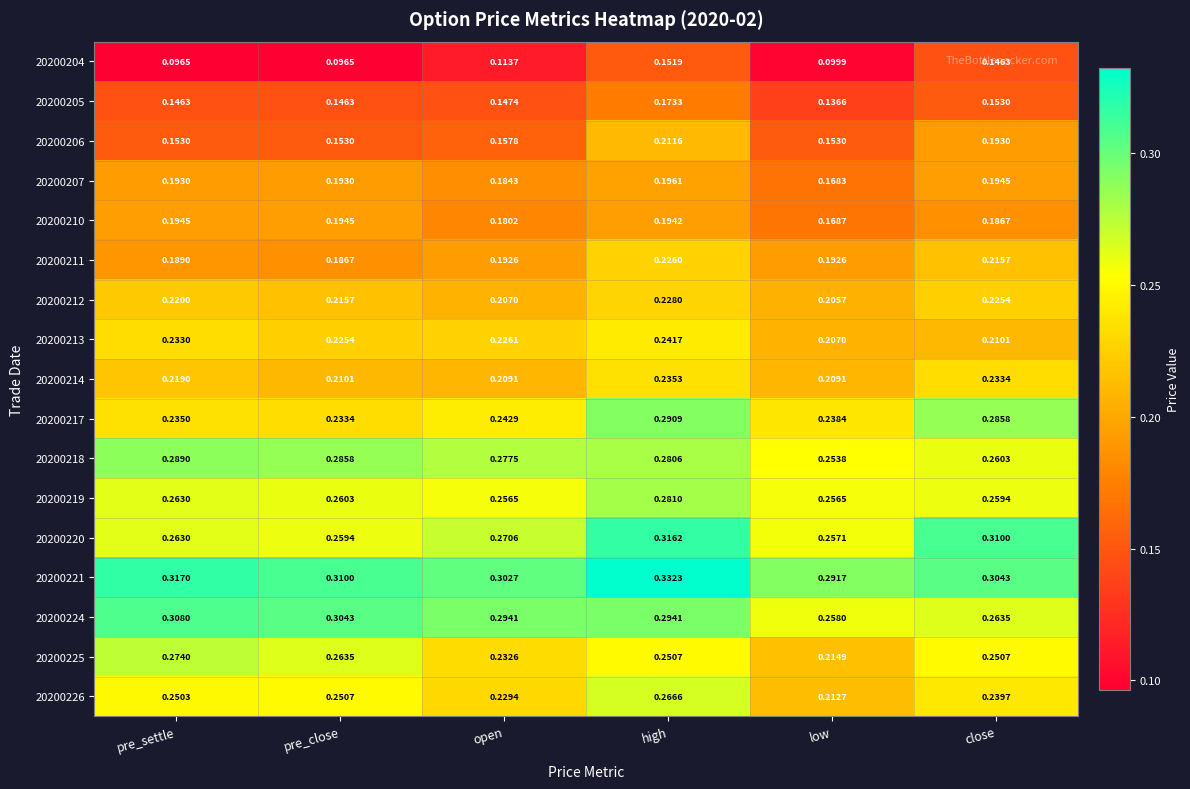

At which category is the sum across all series the highest?

high